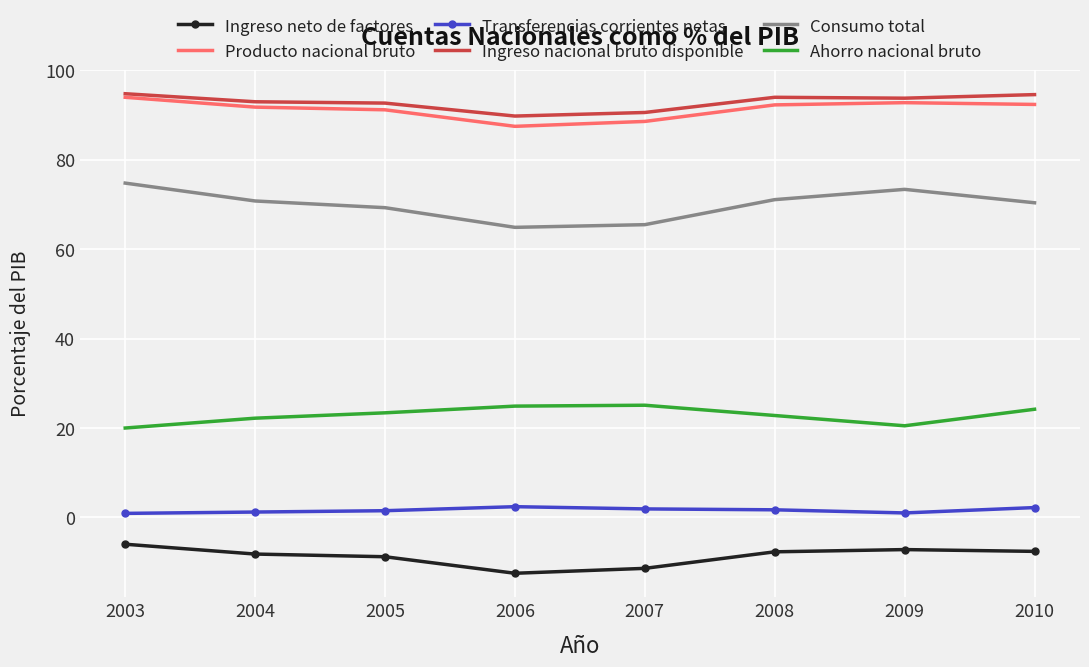

Count the number of data series in this chart.

6